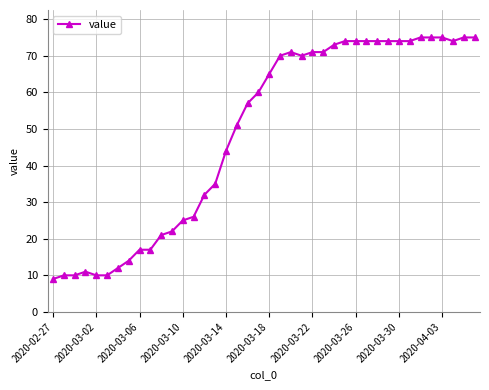

True or false: the data has more than 0 interior local peaks.

True